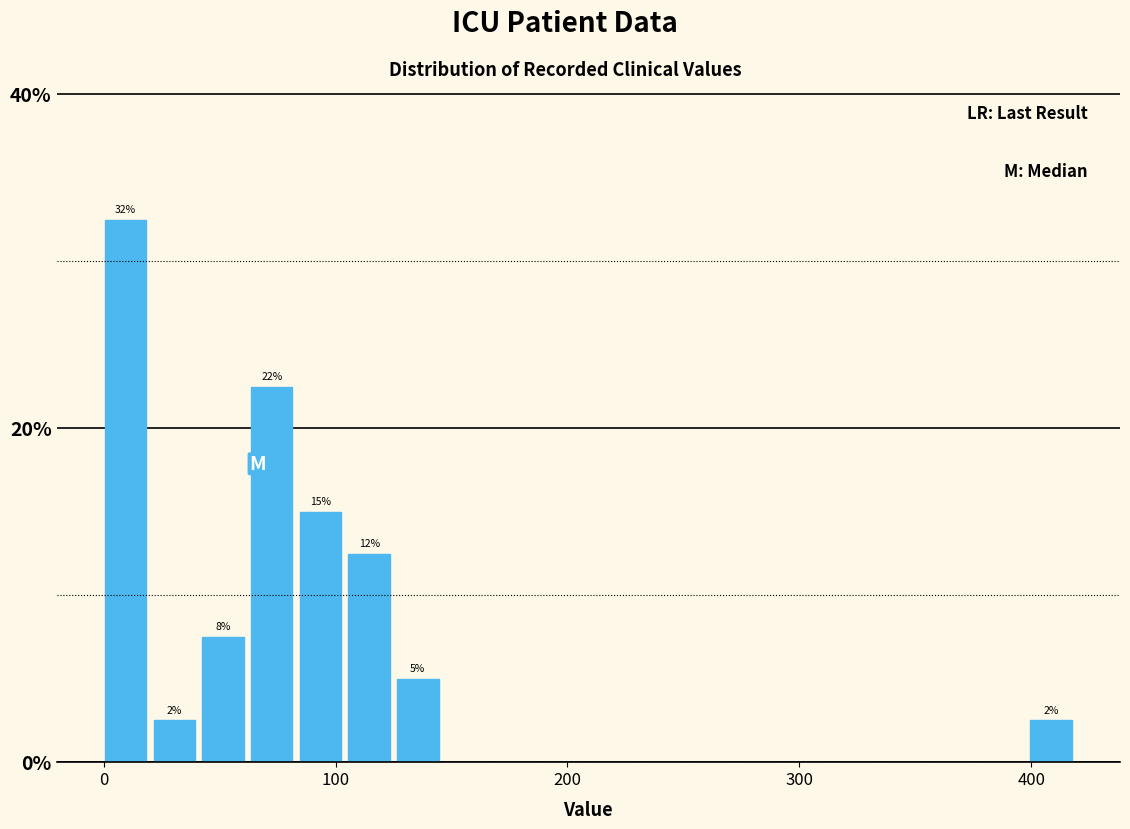

Read against the x-axis, roughly where is the centre of the tallest bar?

10